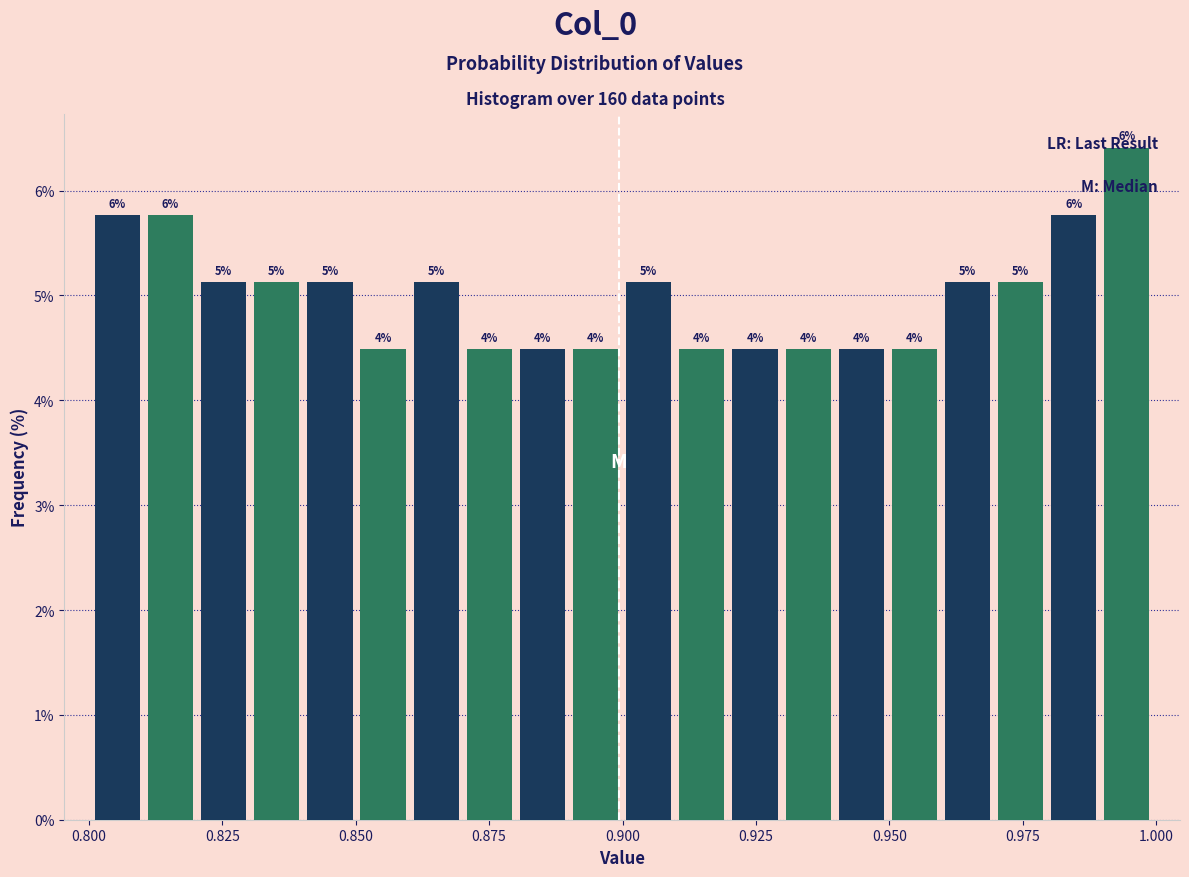

Around what value on the x-axis is the tallest bar? Give the approximate position of its centre, as read against the axis.

0.995